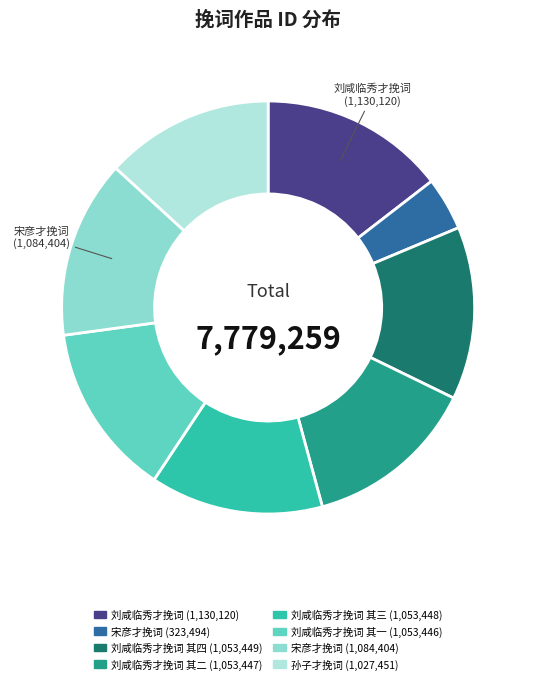

Is there any slice that represents more than half of the pie?

No